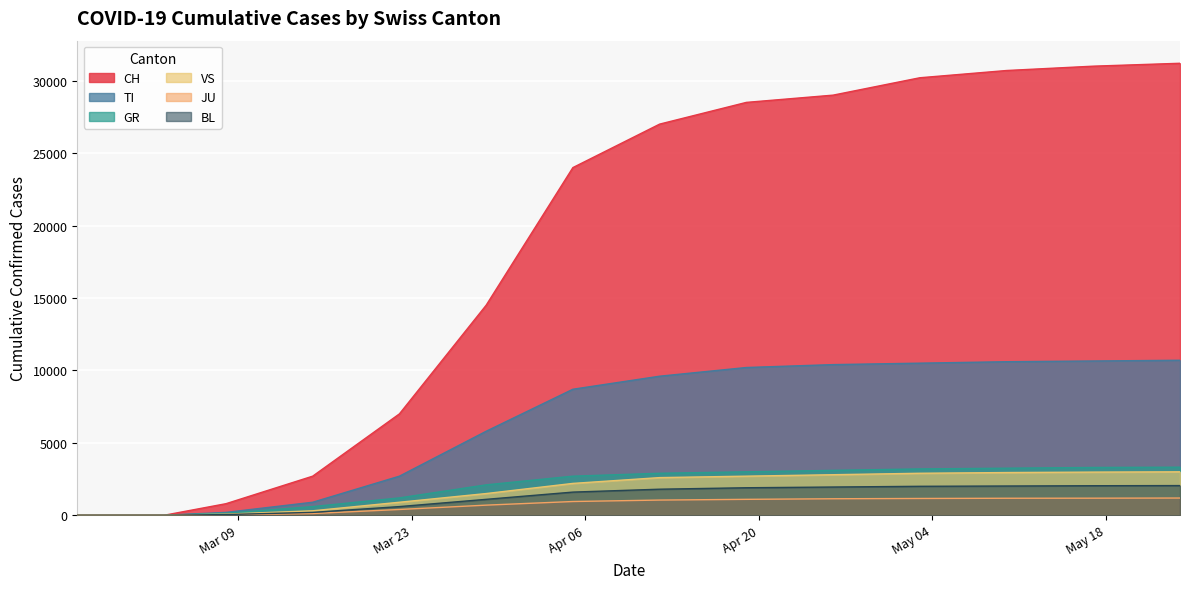

The value of VS at 2020-03-29 is 2018. True or false?

False